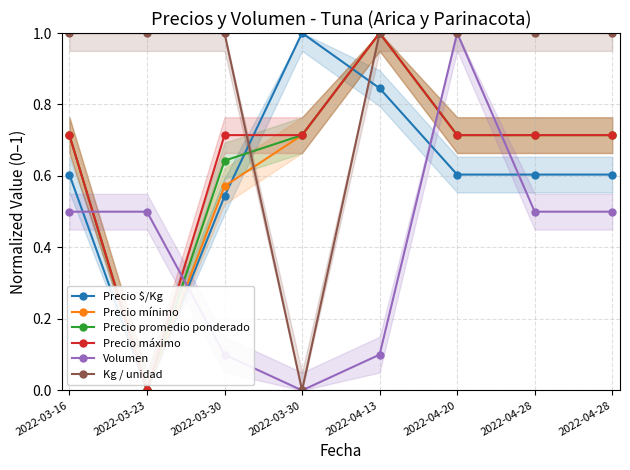

Where is Precio mínimo nearest to the value 0?

2022-03-23